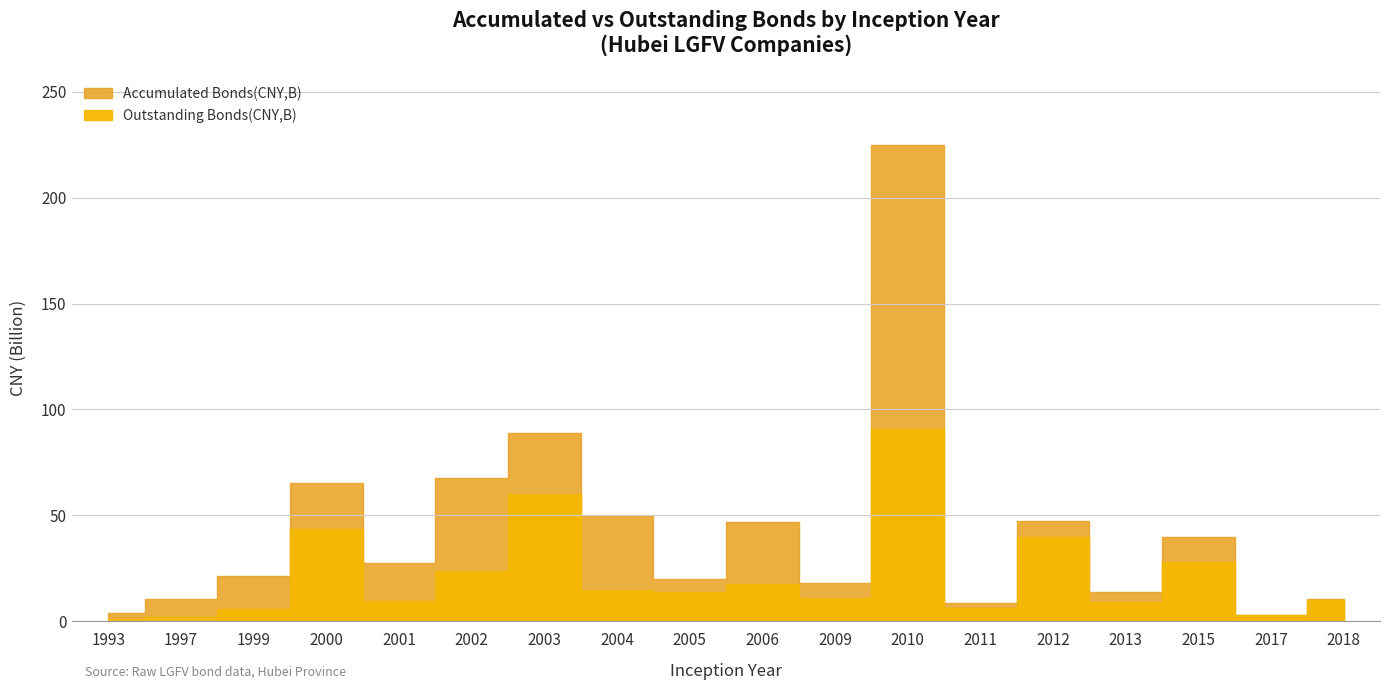

At which category is the sum across all series the highest?

2010